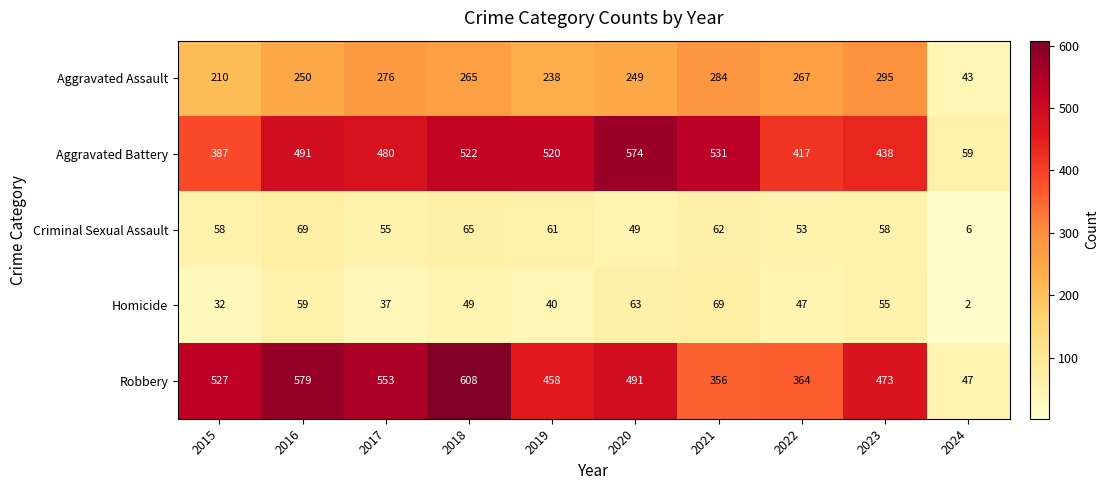

What is the sum of the Aggravated Assault values at 2016 and 2017?

526